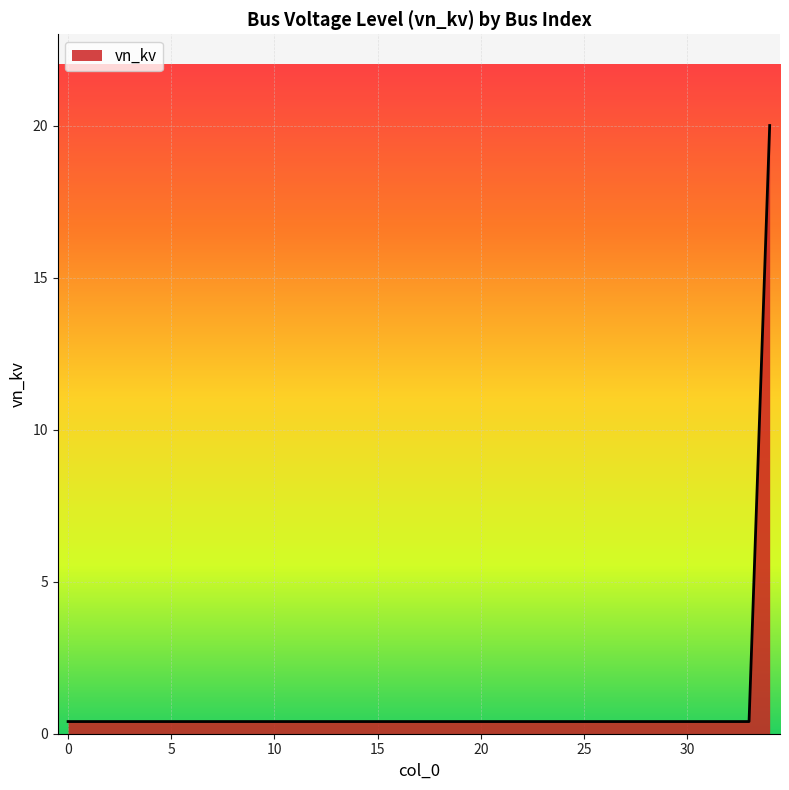

What is the smallest value displayed?

0.4